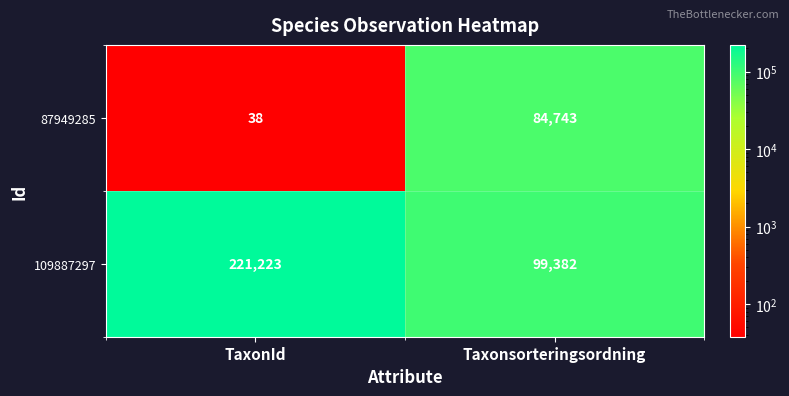

Reading right to left, what are all the values shown in this chart?

87949285: Taxonsorteringsordning=84743	TaxonId=38
109887297: Taxonsorteringsordning=99382	TaxonId=221223